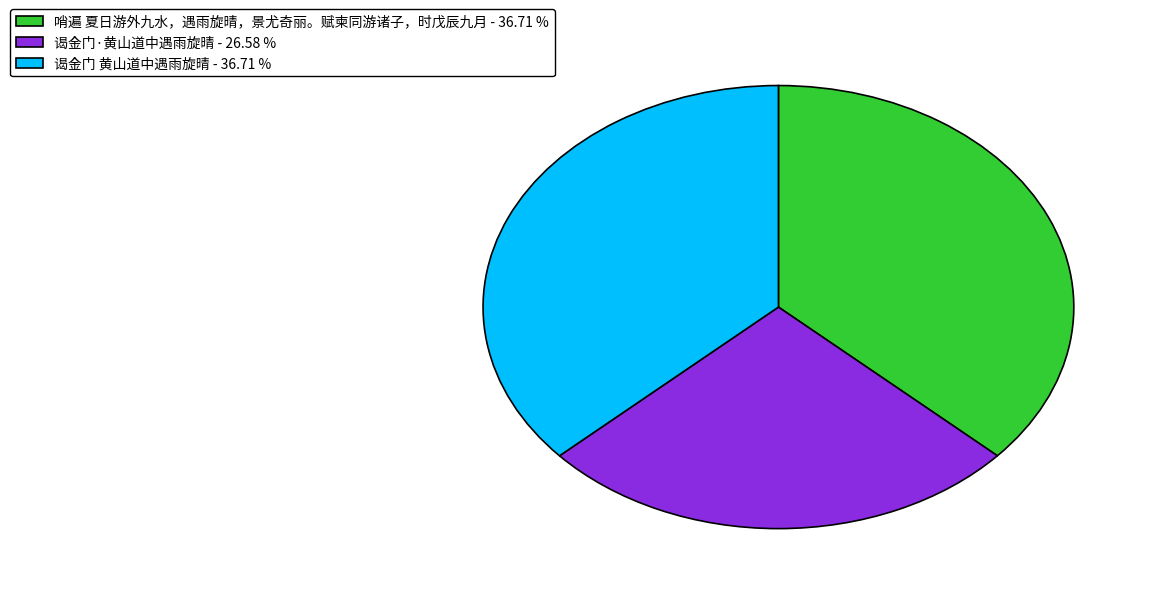

Does 哨遍 夏日游外九水，遇雨旋晴，景尤奇丽。赋柬同游诸子，时戊辰九月 represent more than half of the total?

No